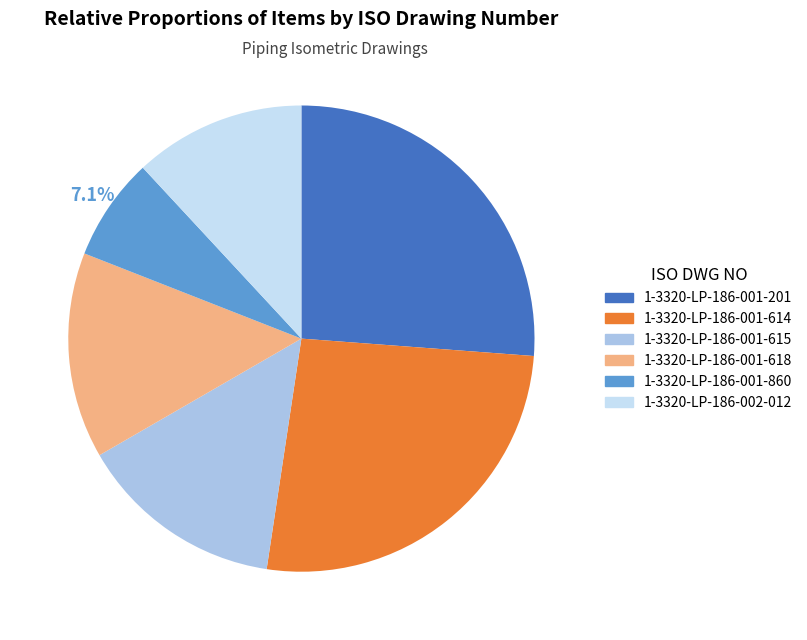

Do 1-3320-LP-186-001-615 and 1-3320-LP-186-001-614 together represent more than half of the pie?

No